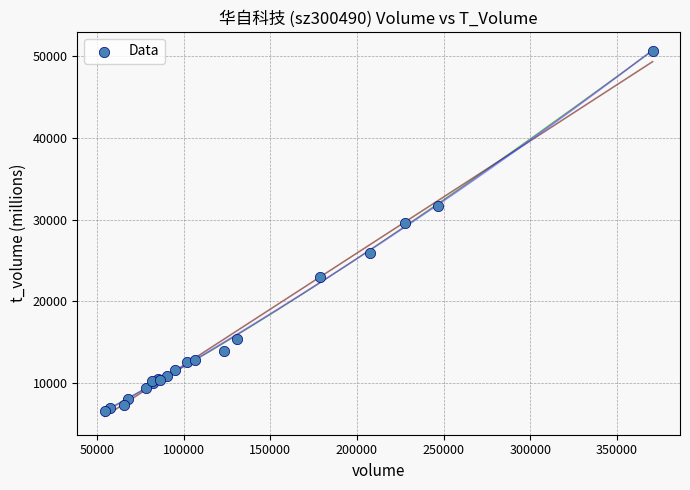

What Y value in the scatter plot is closest to 28644?

29552